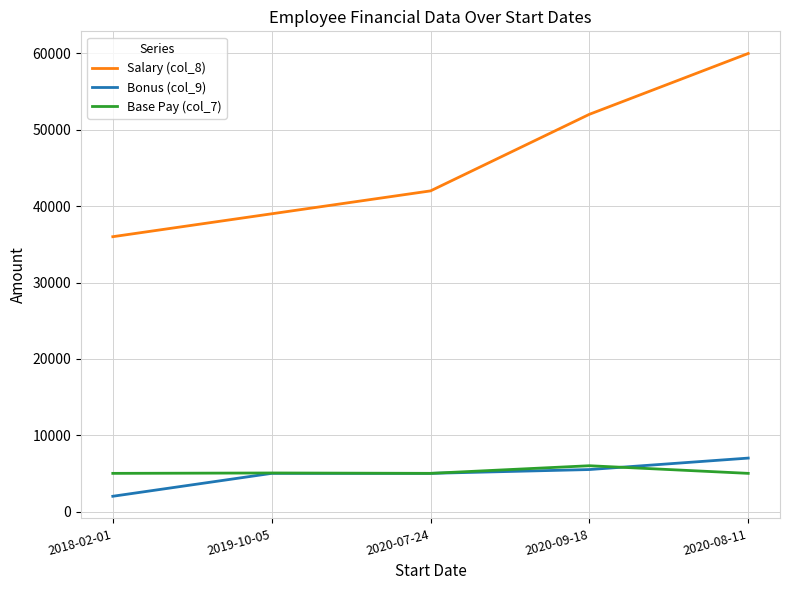

Is the value of Bonus (col_9) at 2019-10-05 greater than the value of Salary (col_8) at 2018-02-01?

No